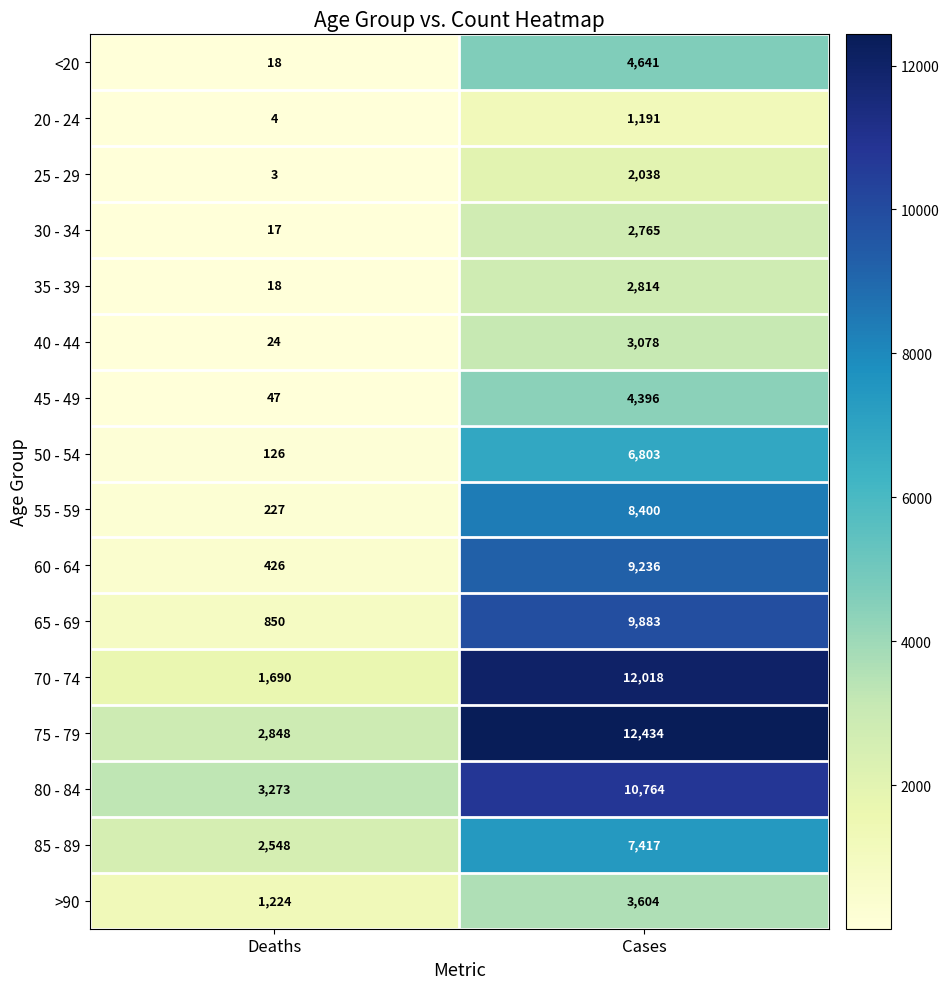

Which series has the largest total across all categories?

75 - 79